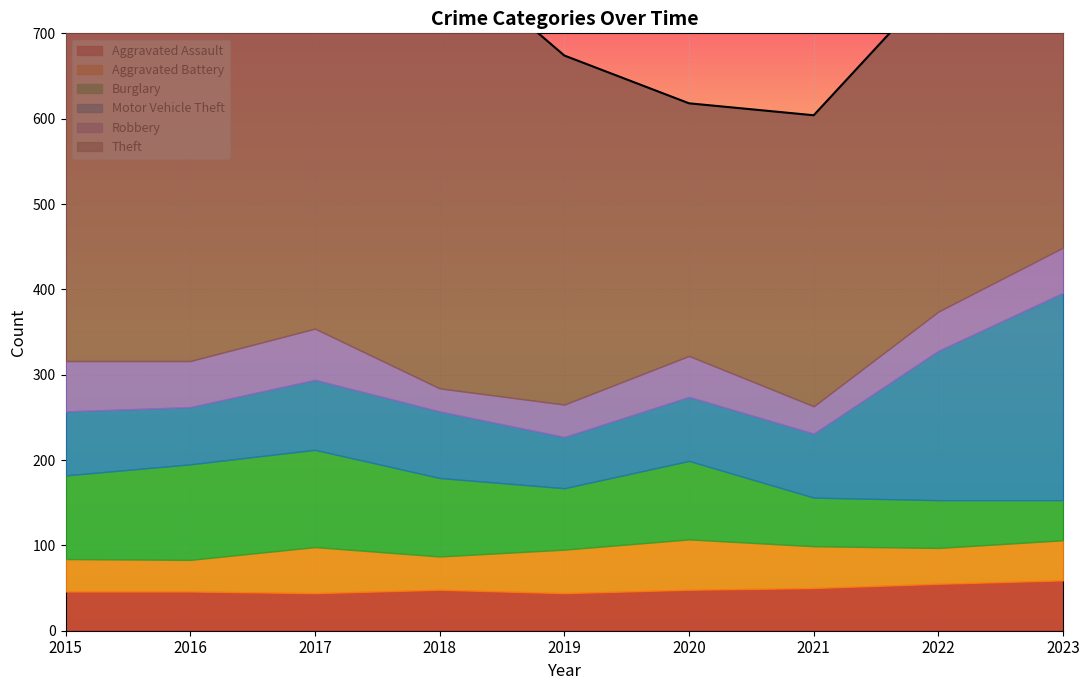

What is the average value of the Robbery series?

46